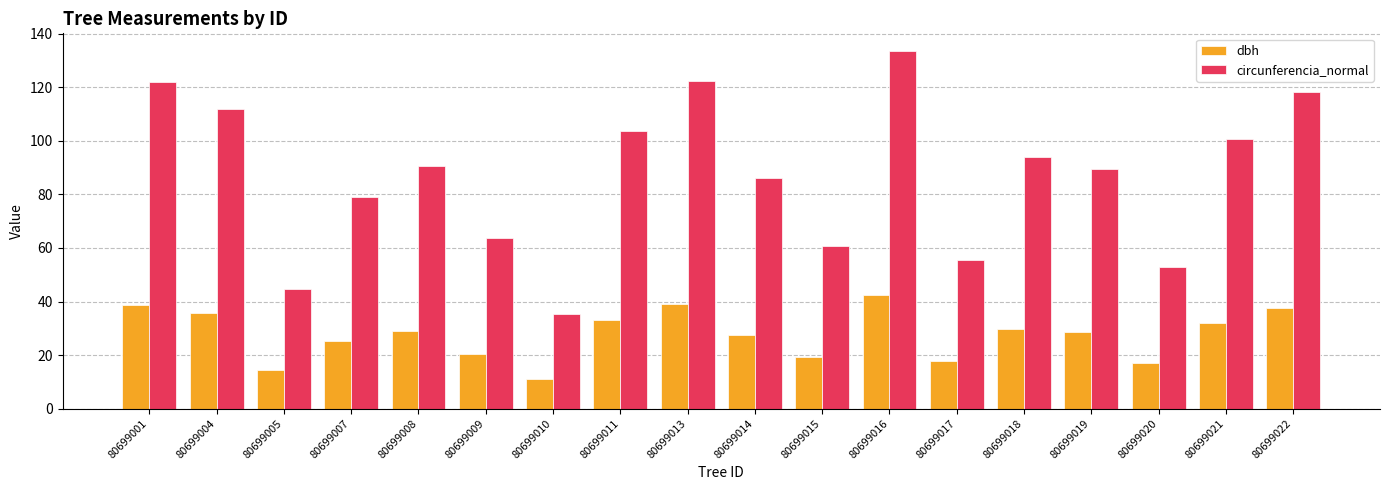

What is the difference between the dbh values at 80699017 and 80699021?

14.4